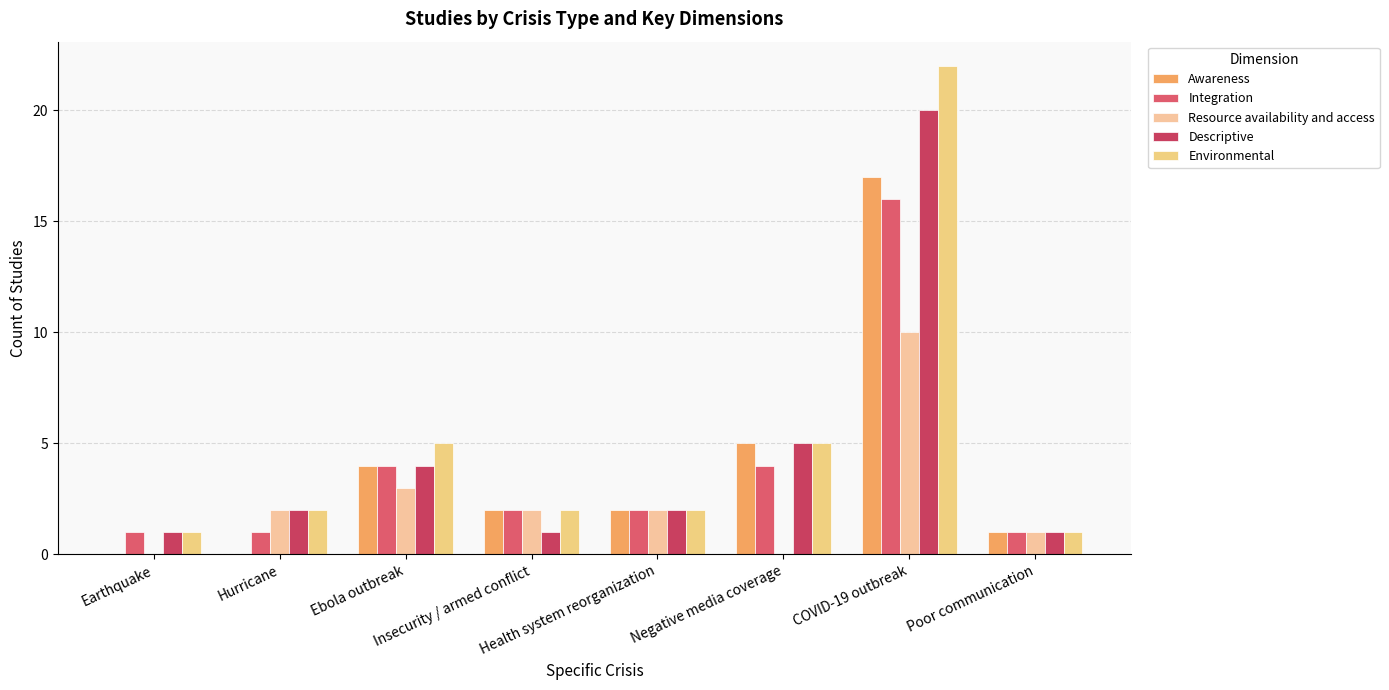

Is it true that Resource availability and access equals 2 at Insecurity / armed conflict?

True